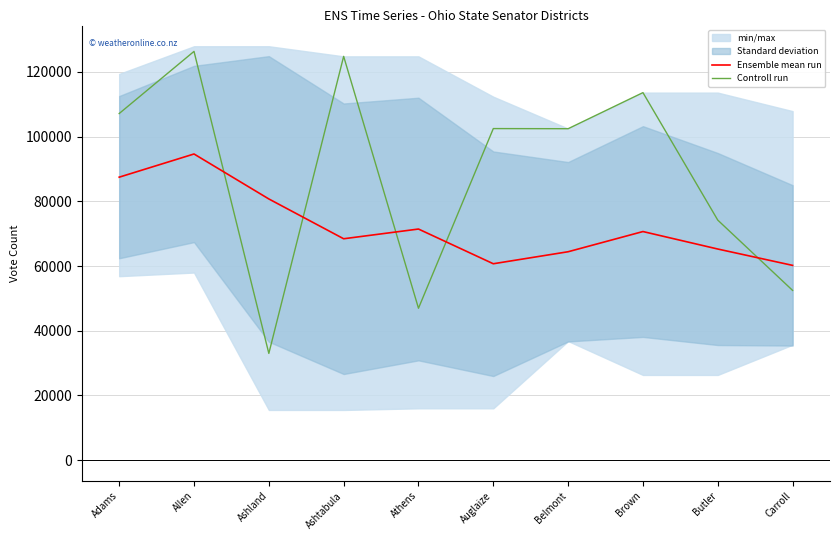

What is the total value across all series at Butler?

139439.2